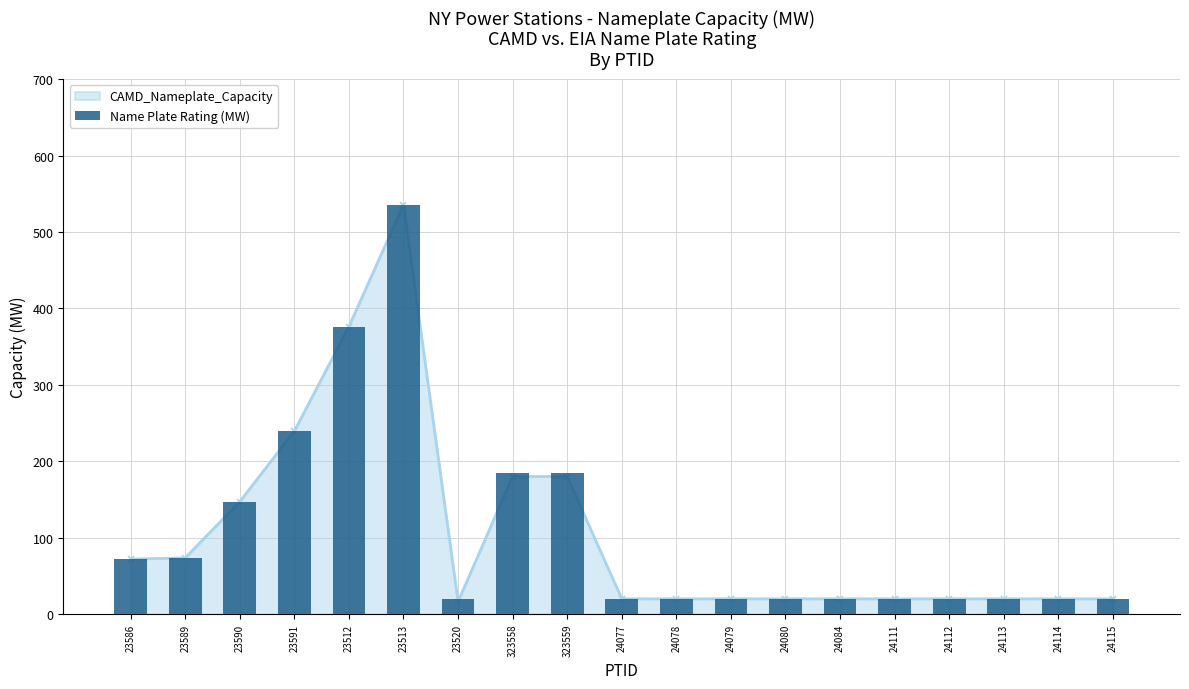

What is the ratio of the value at 23586 to the value at 24115?

3.6